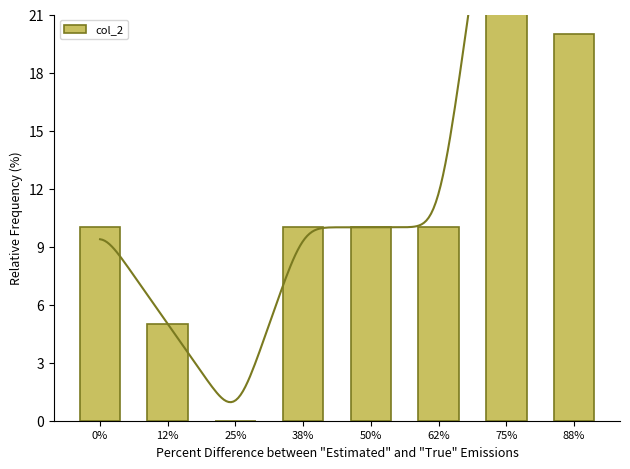

Reading left to right, what are all the values shown in this chart?

0%=10	12%=5	25%=0	38%=10	50%=10	62%=10	75%=35	88%=20